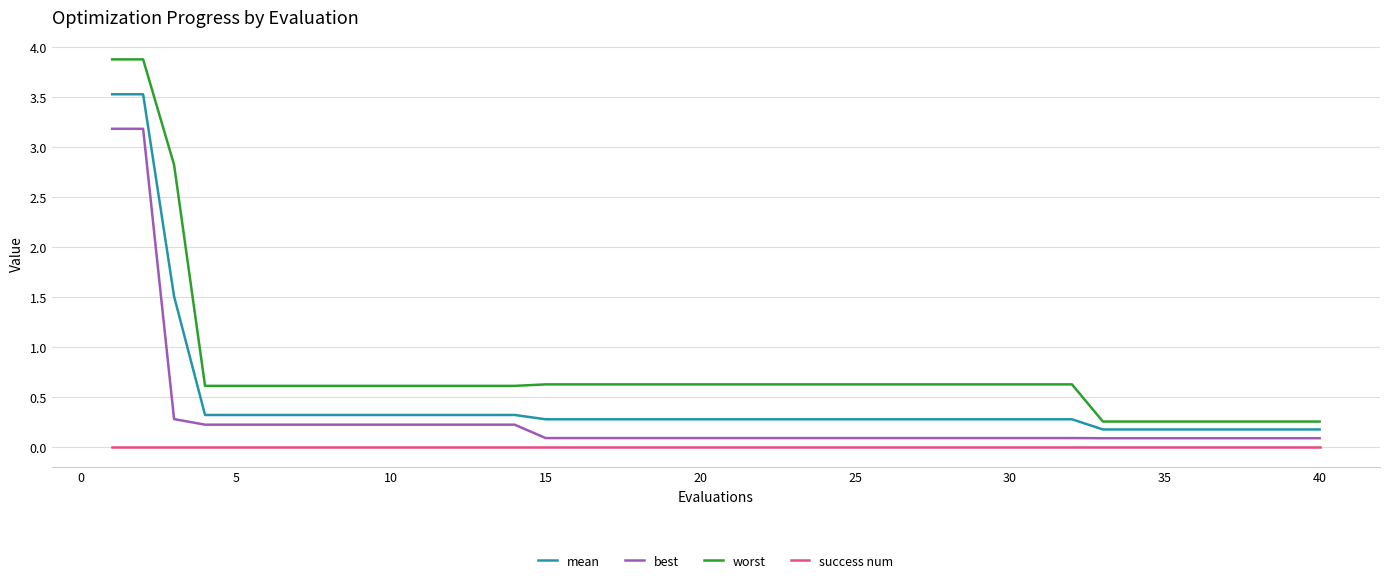

What is the highest value of the best series?

3.2